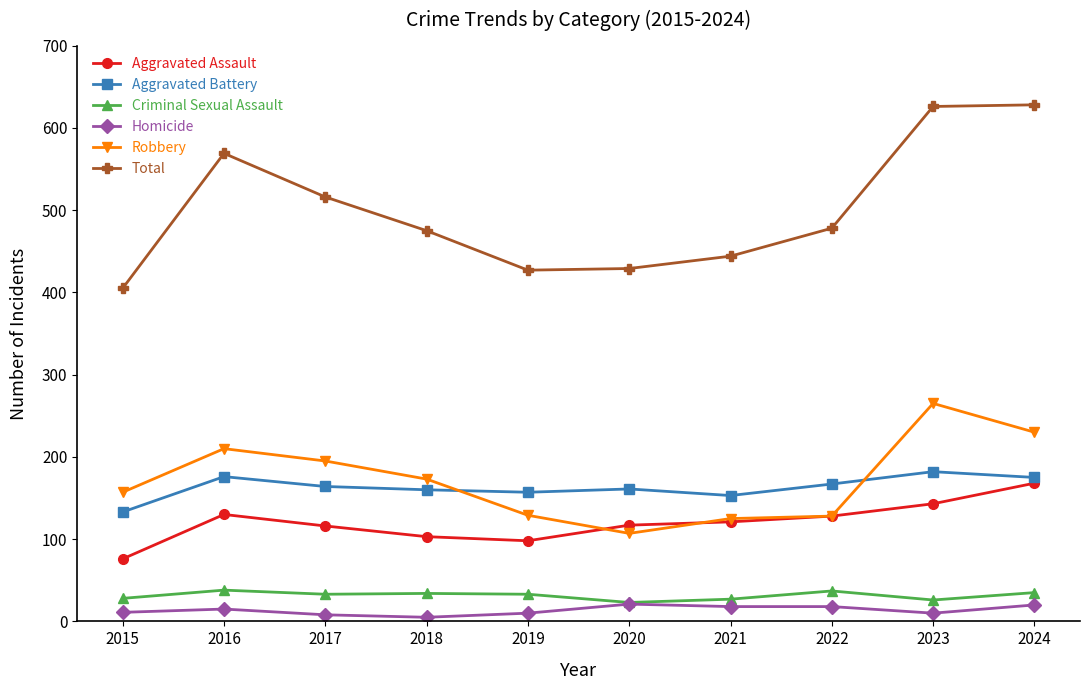

How many lines are shown in the chart?

6